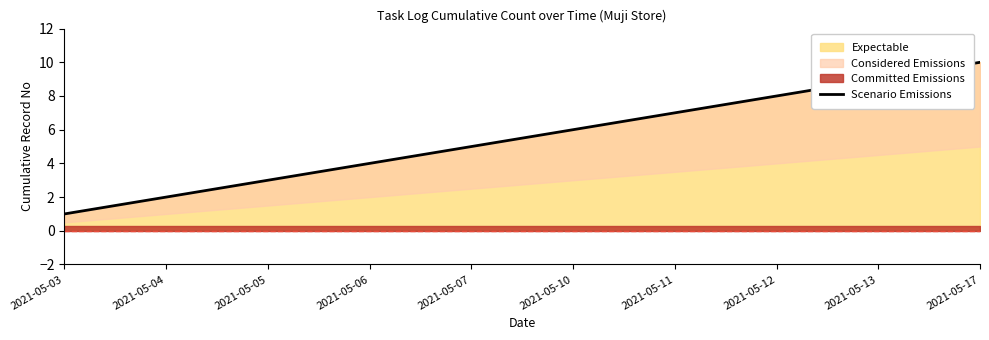

What is the change in value from 2021-05-04 to 2021-05-12?

+6